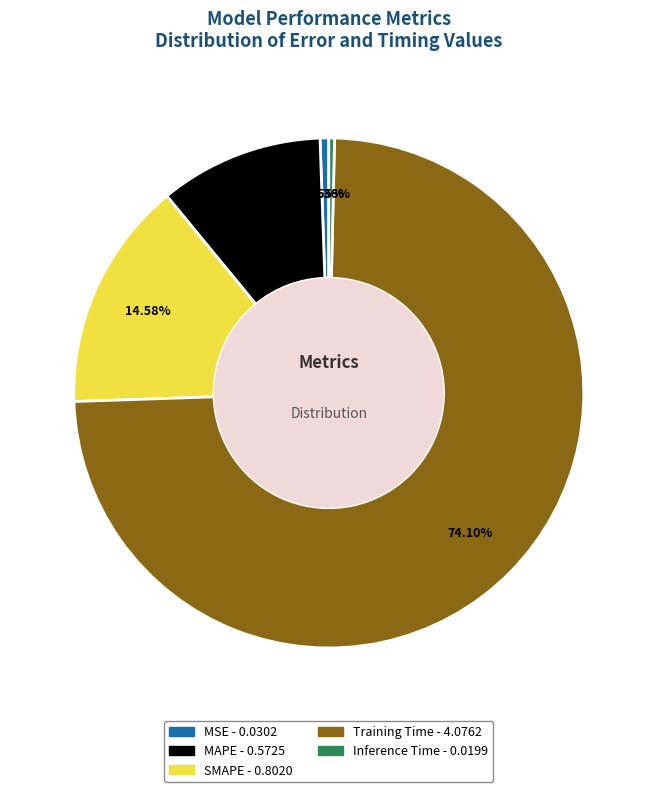

How many segments does this pie chart have?

5